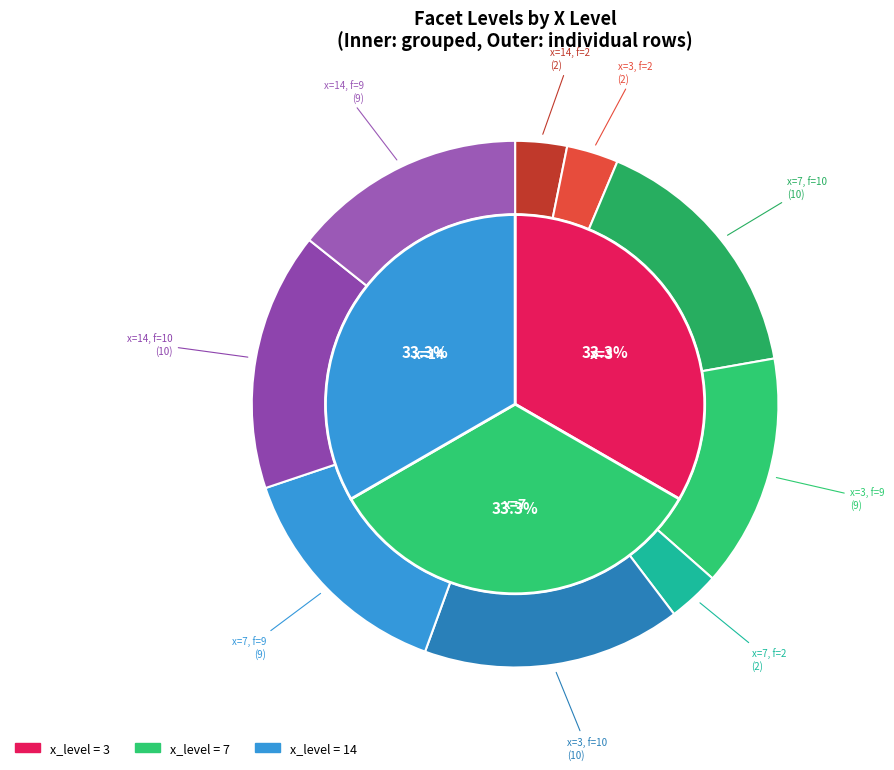

Between 14 and 7, which is larger?

14